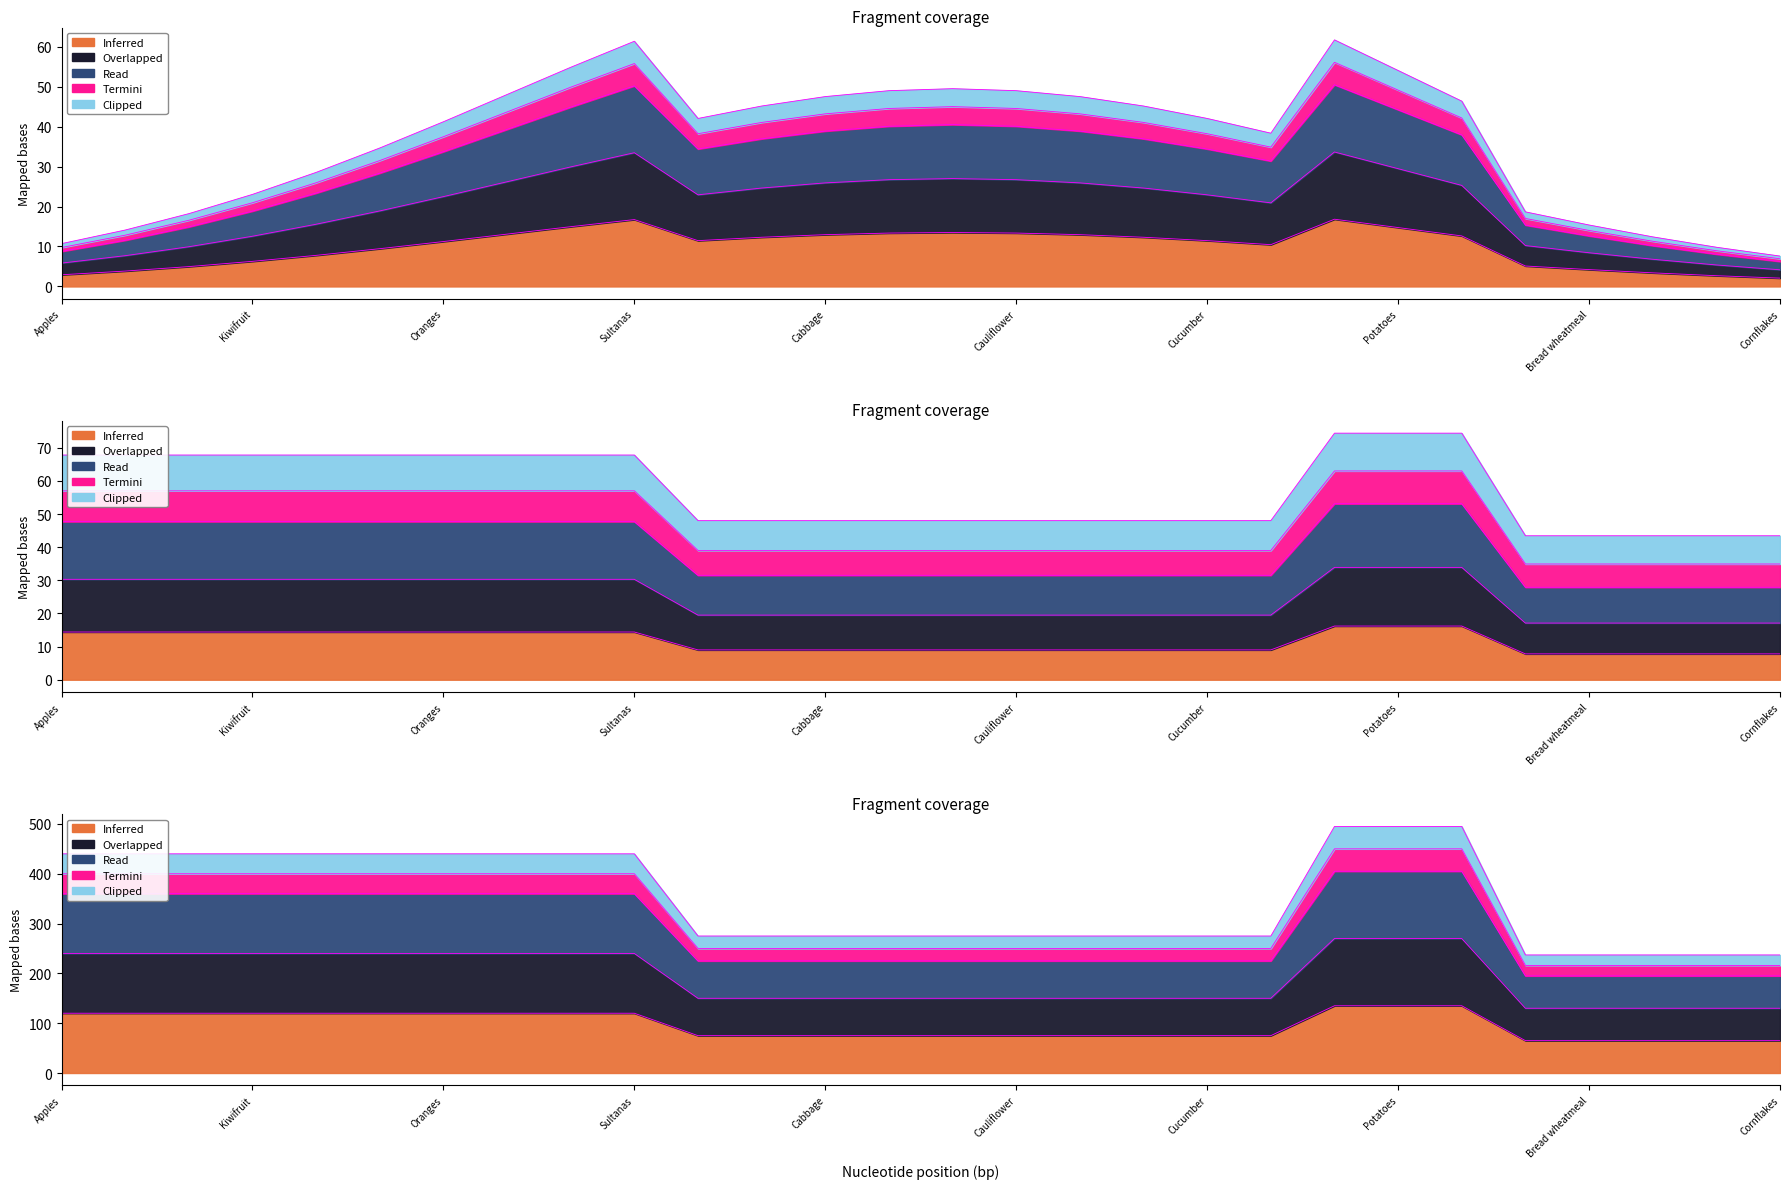

Count the number of data series in this chart.

5